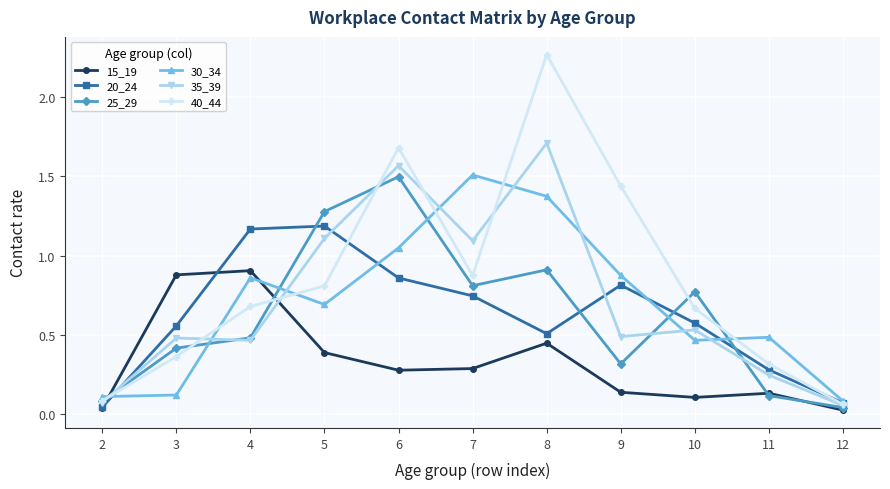

In 20_24, how many points are lower than both neighbors (excluding endpoints)?

1